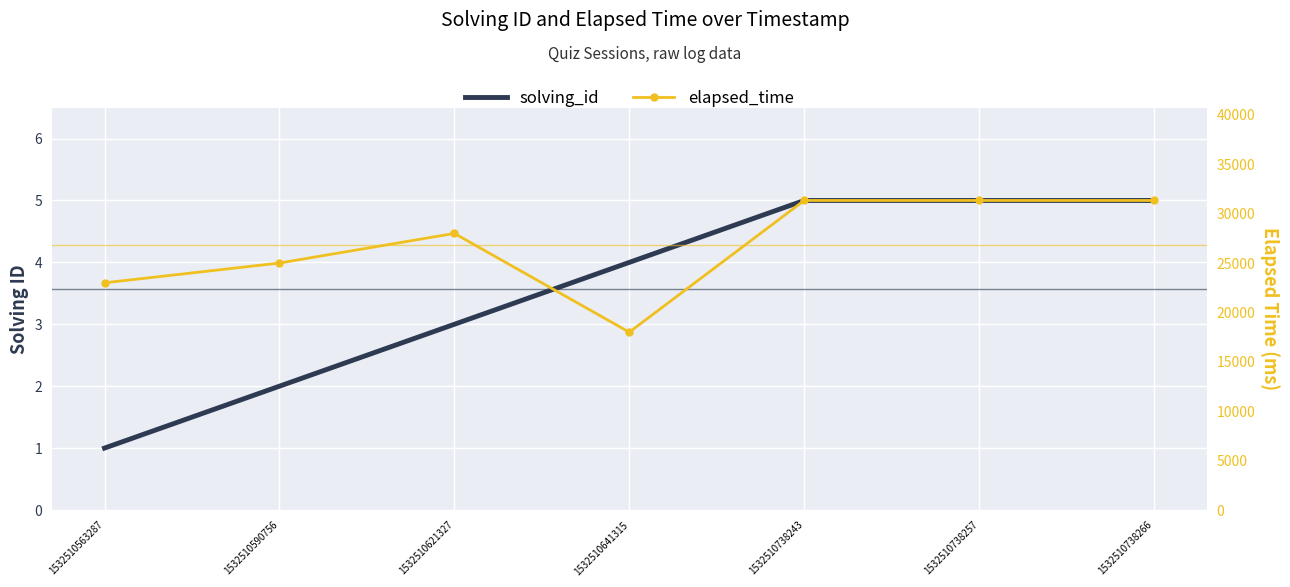

Between 1532510621327 and 1532510738266, which is larger?

1532510738266